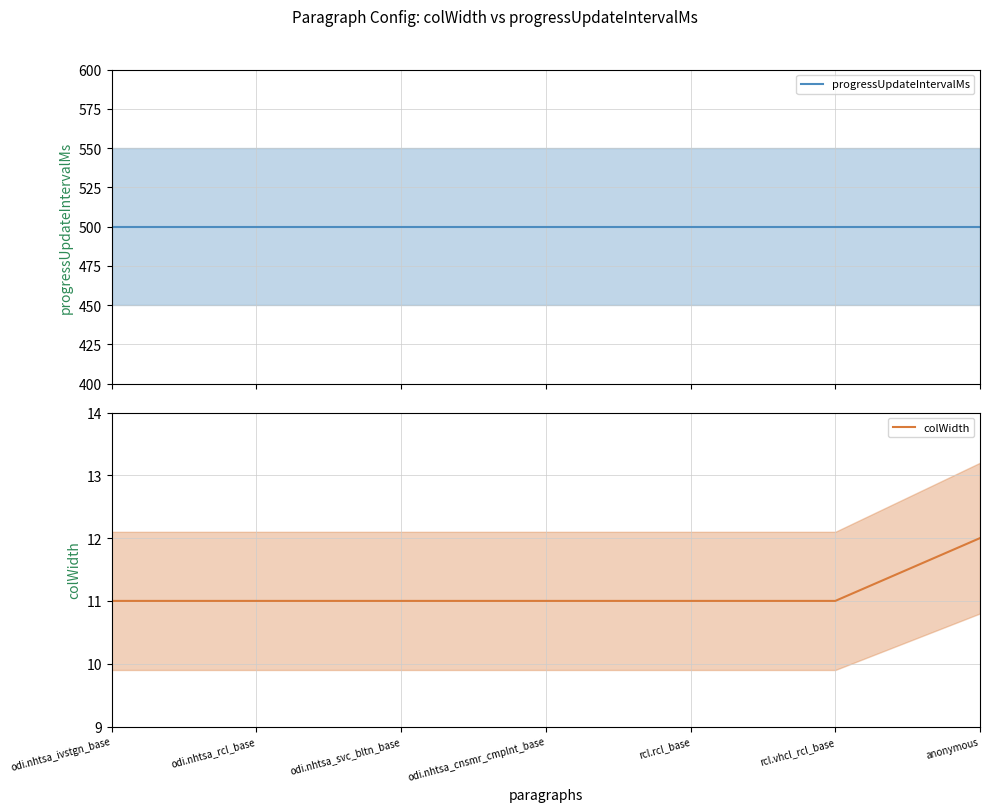

What position from the left is rcl.rcl_base?

5